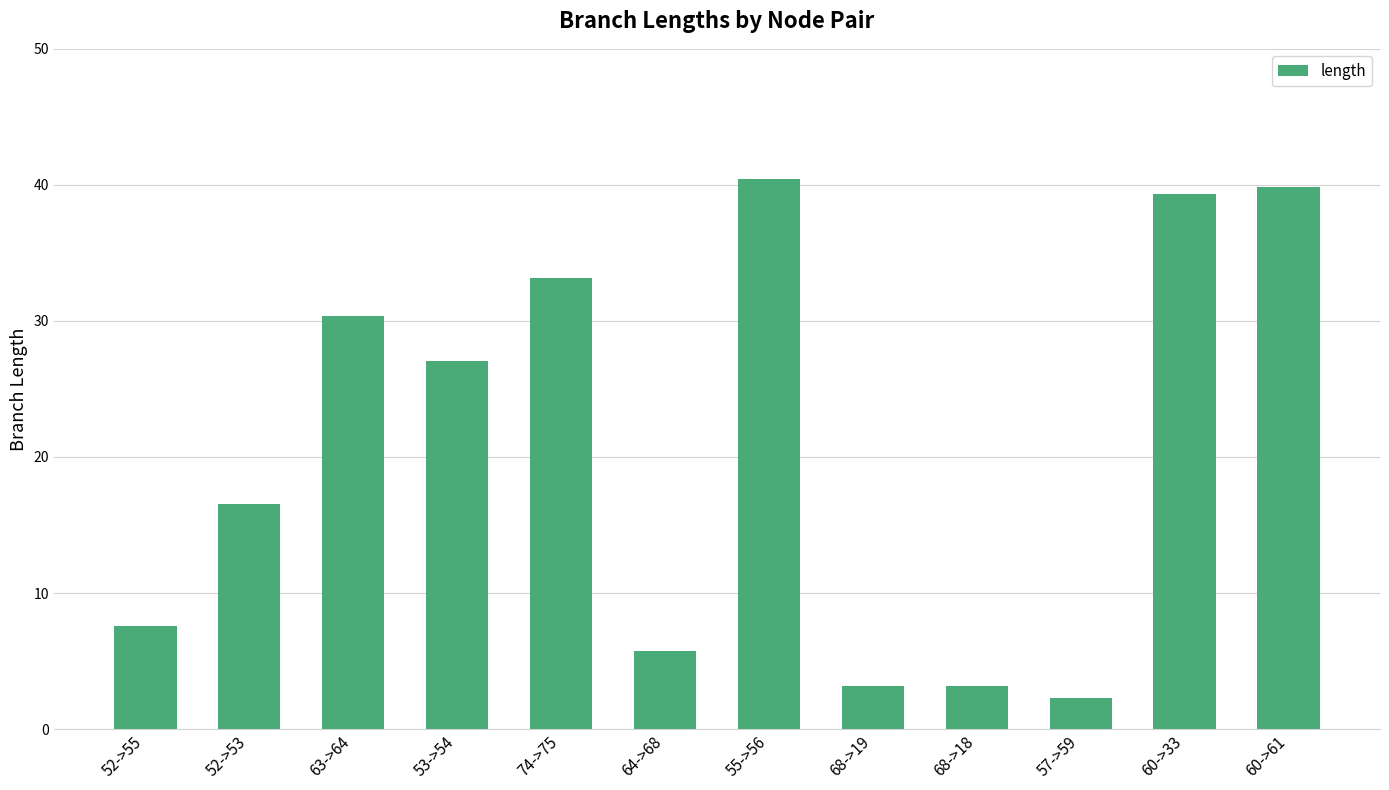

The chart shows a value of 7.5 at 52->55. True or false?

True